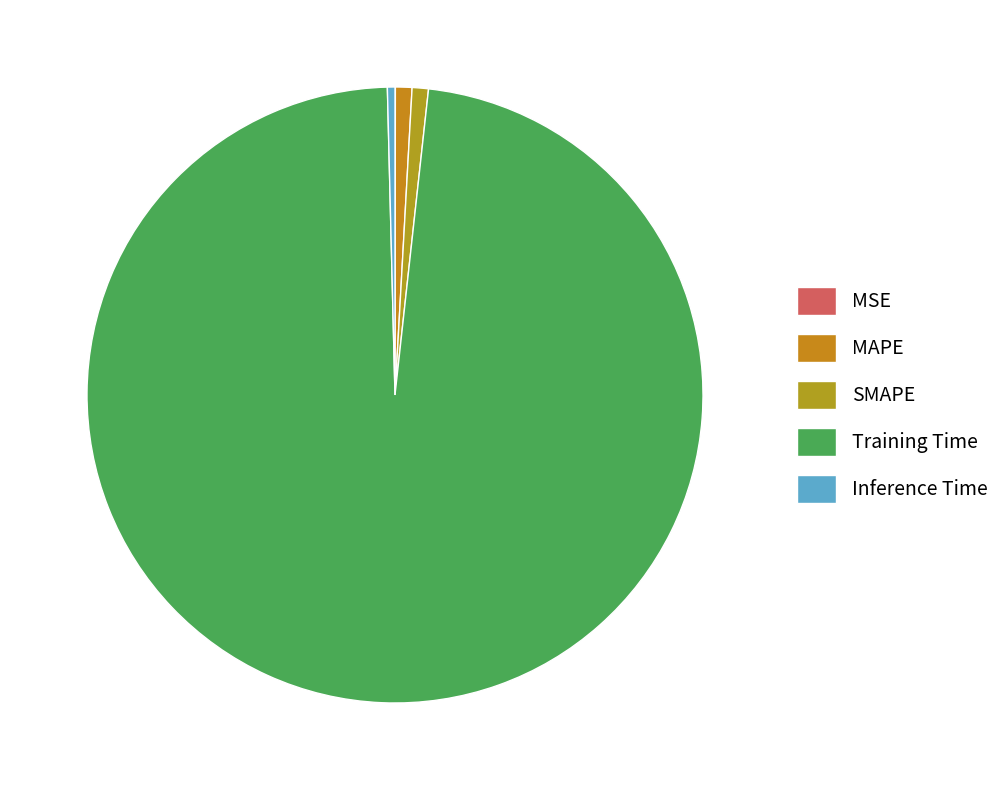

How many segments does this pie chart have?

5